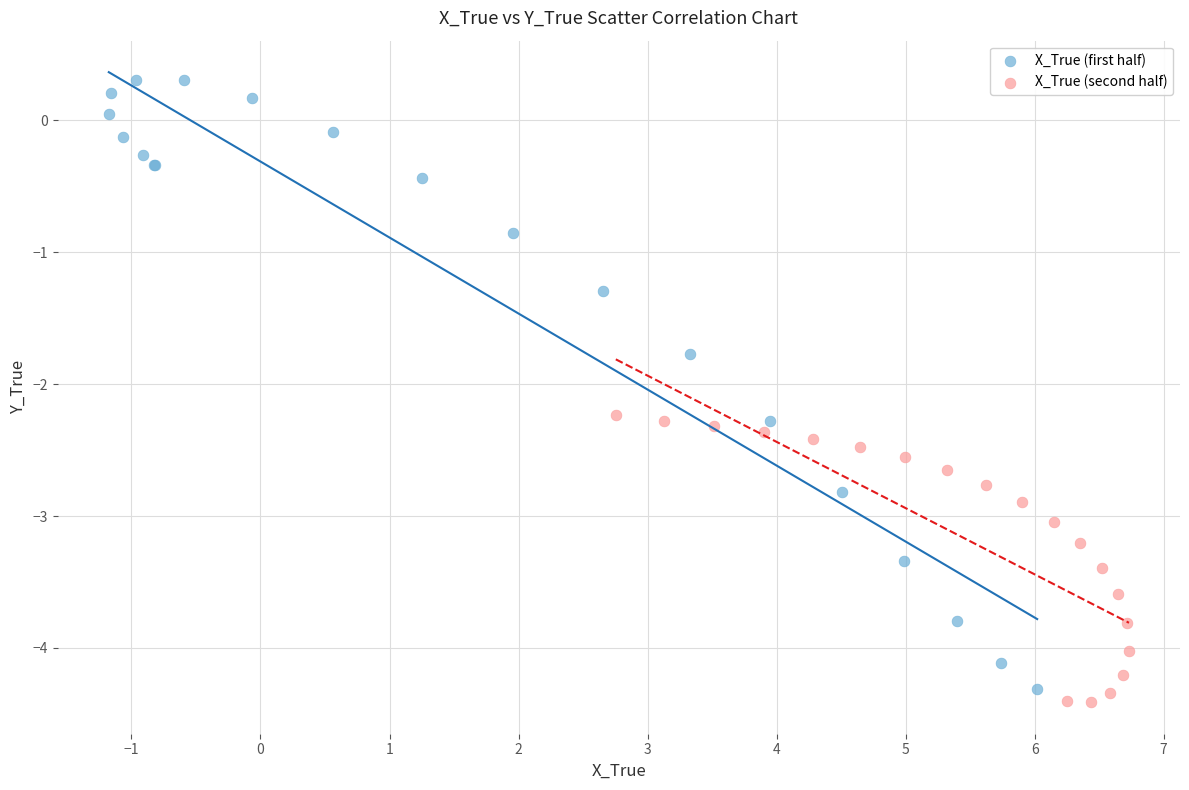

Which series reaches the maximum Y coordinate?

X_True (first half)